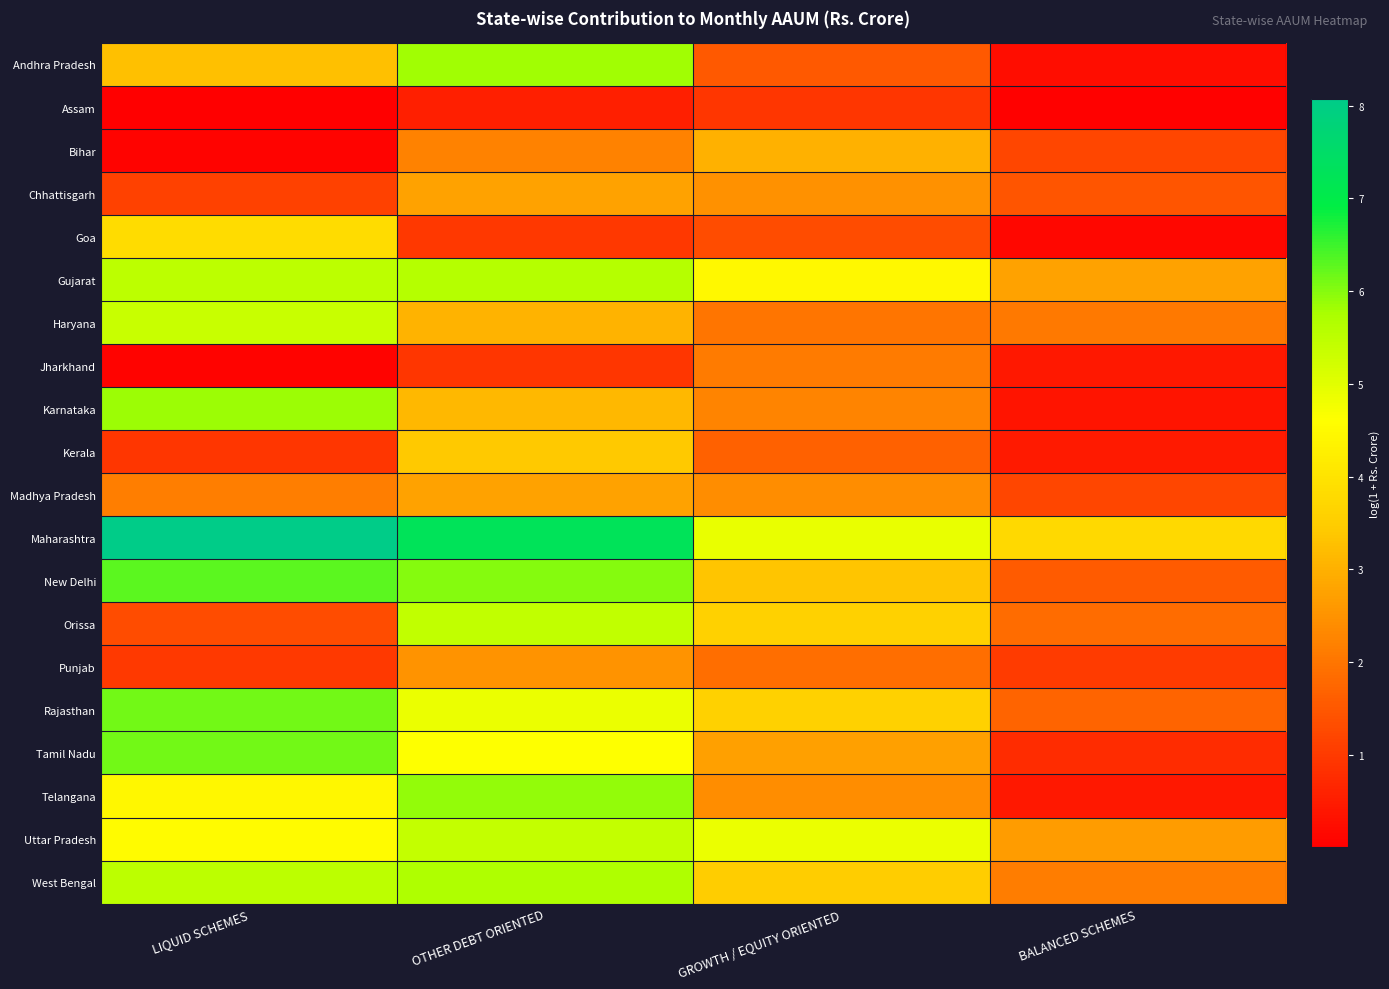

Which series has the largest total across all categories?

Maharashtra